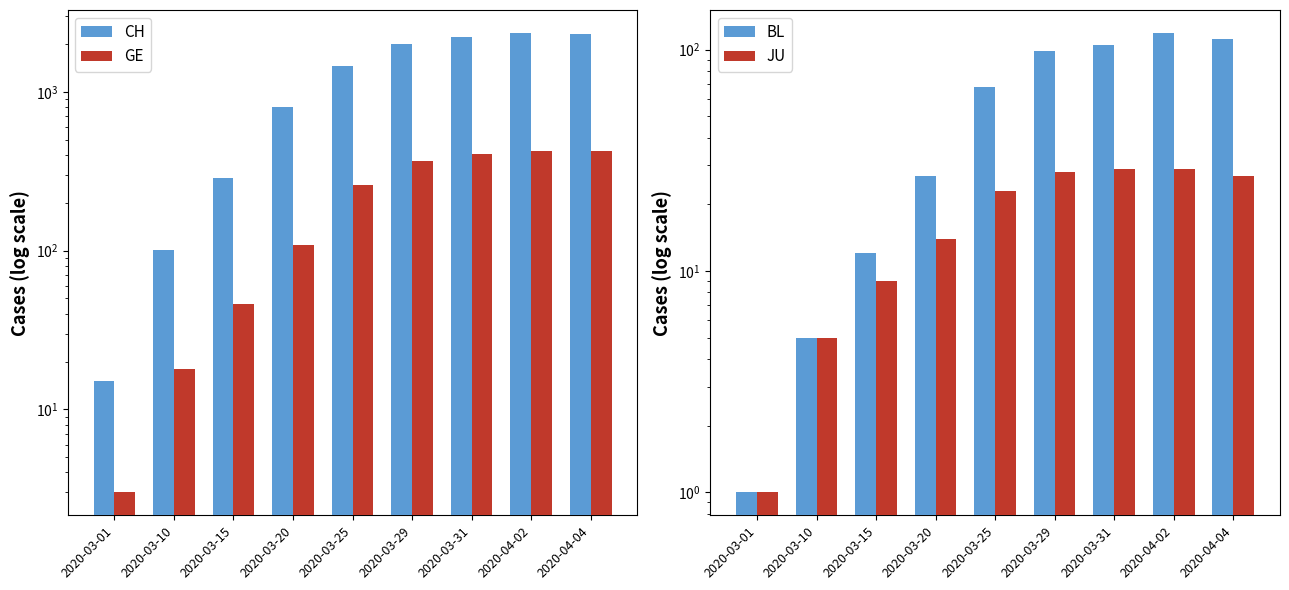

Does the chart contain stacked bars?

No